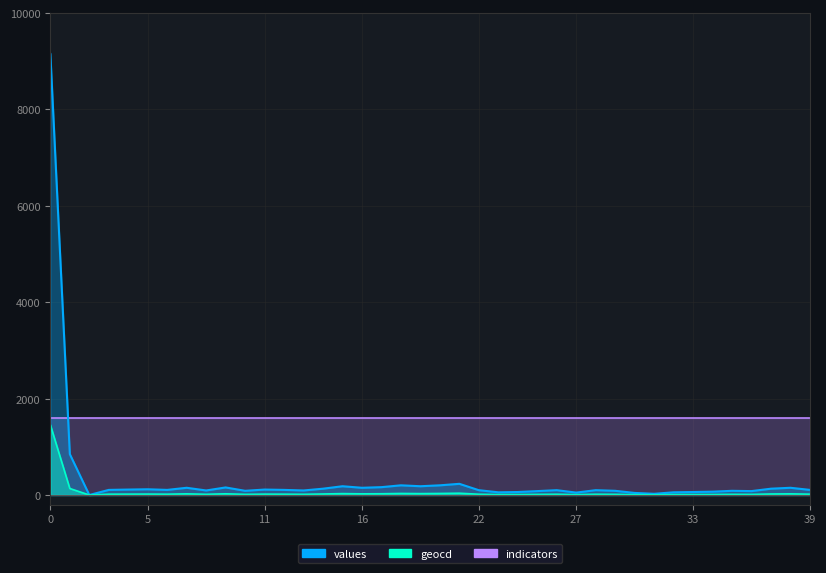

True or false: geocd and values cross at least once.

False